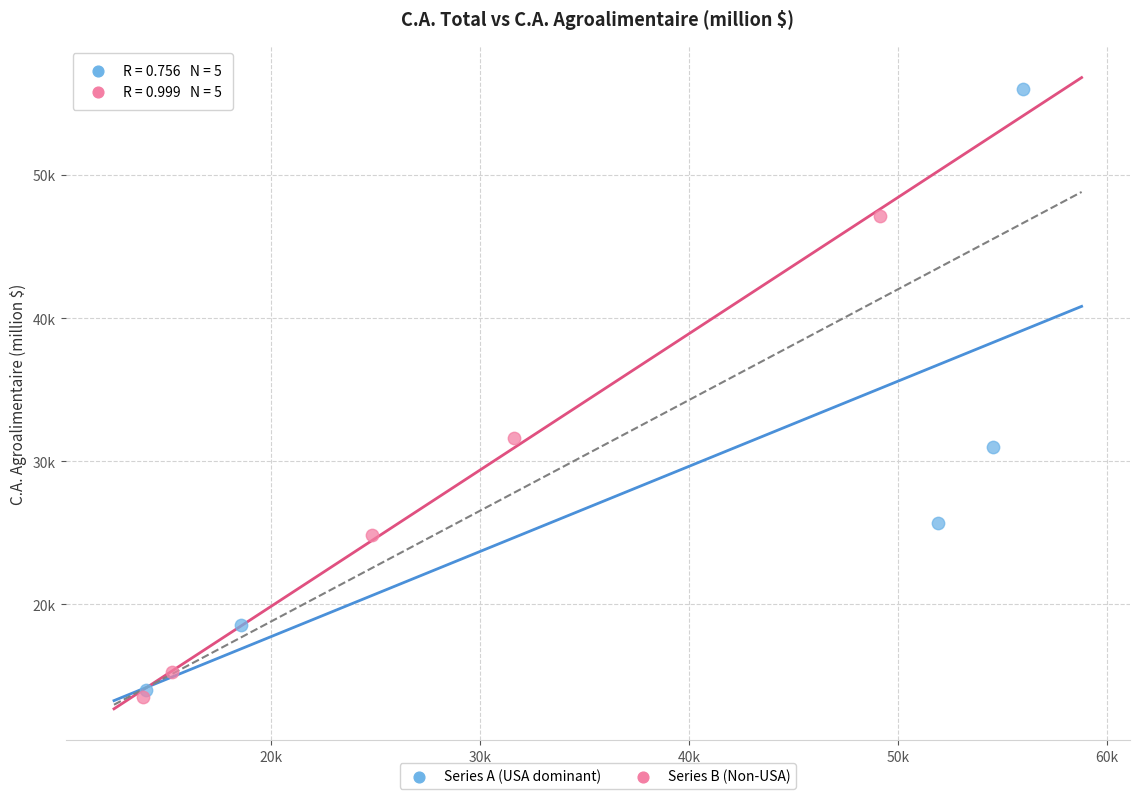

What are all the series names shown in the legend?

Series A (USA dominant), Series B (Non-USA)